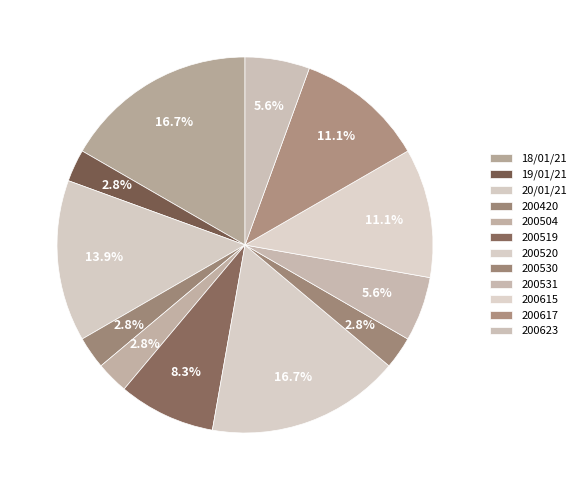

Between 200530 and 200519, which is larger?

200519